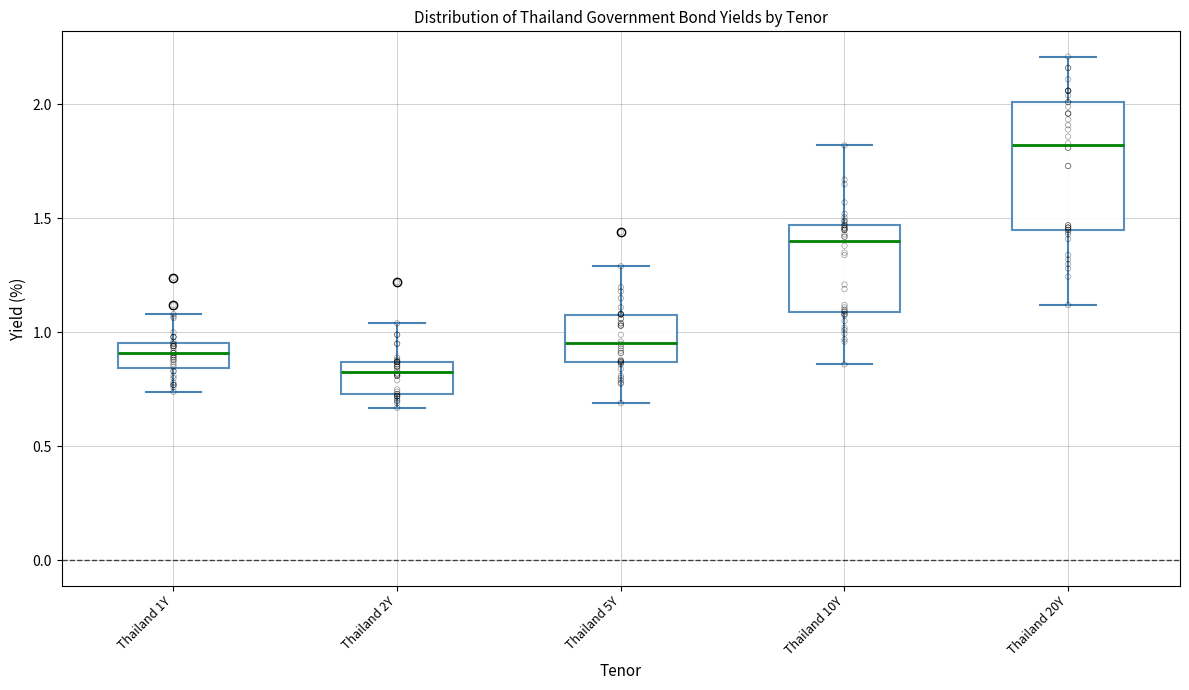

Comparing the boxes themselves (not the whiskers), which one is the tallest?

Thailand 20Y